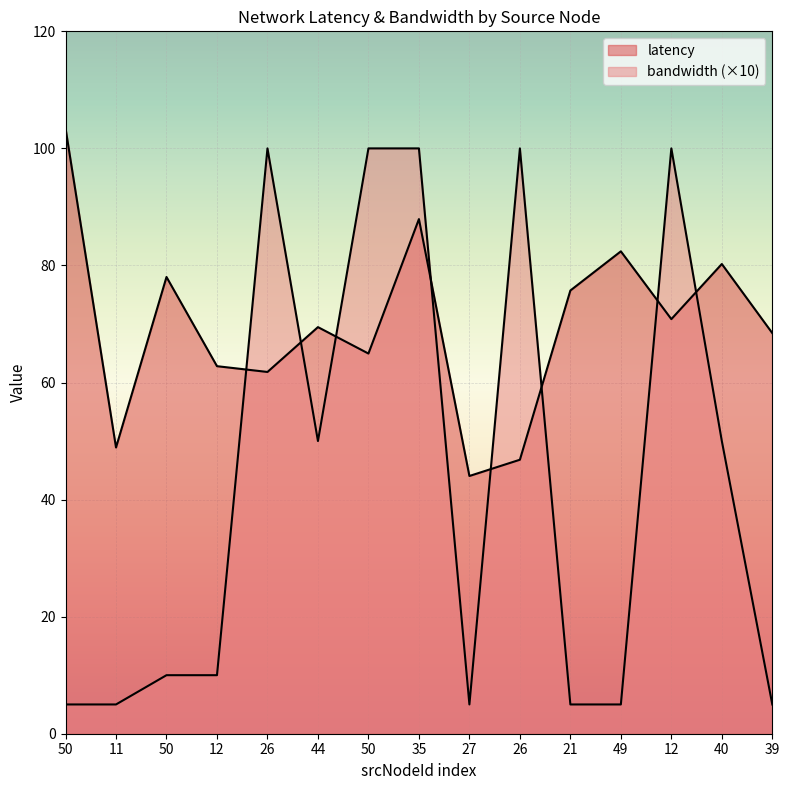

What is the difference between the highest and lowest values at 21?

70.7